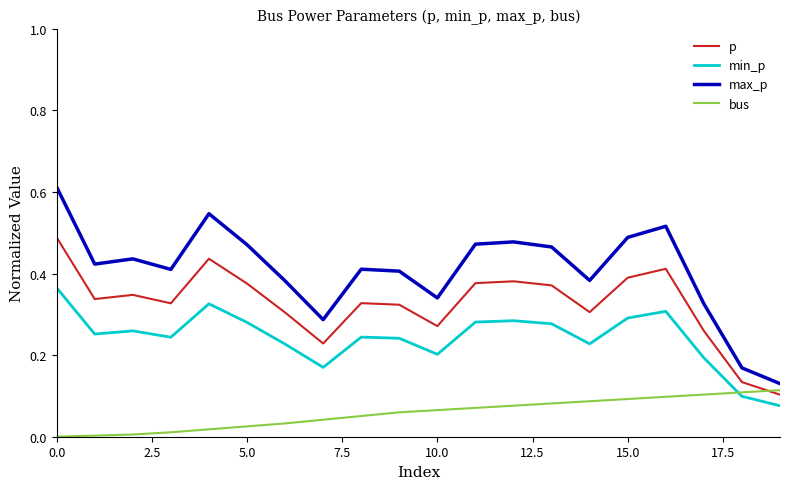

List the series in order of their peak value, highest first.

max_p, p, min_p, bus